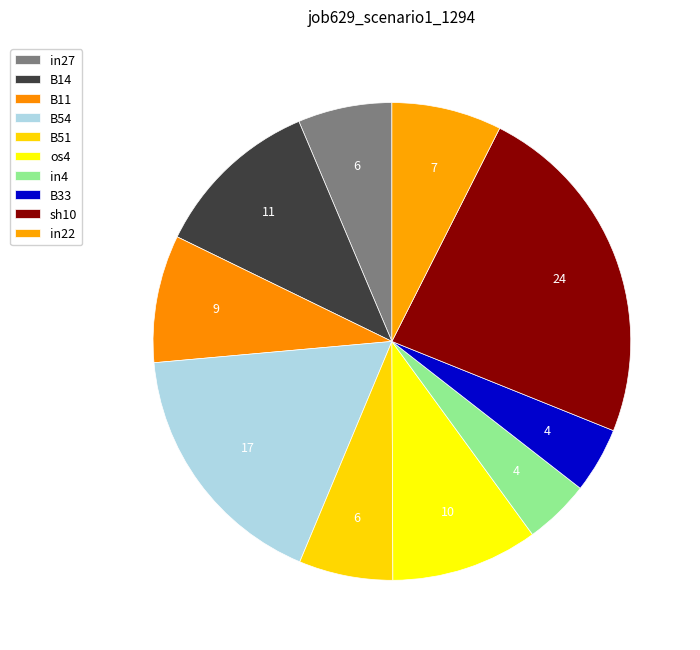

The B14 slice represents 11% of the pie. True or false?

True